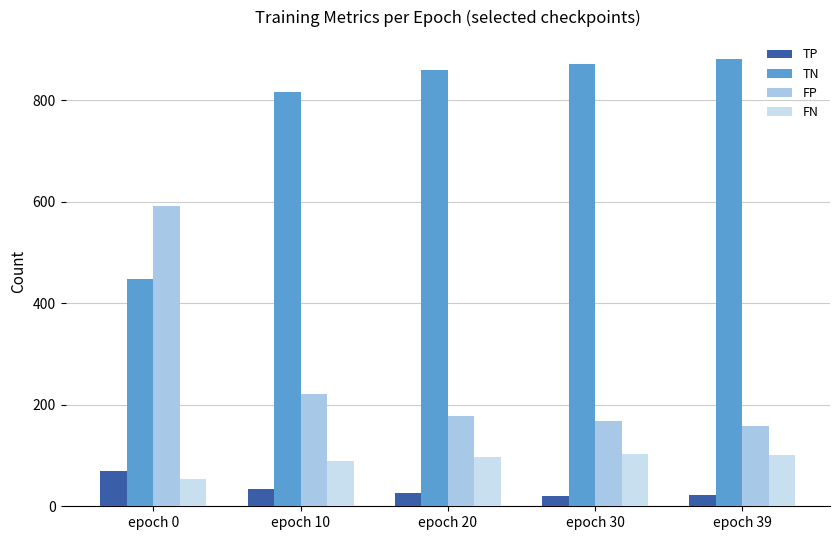

What is the spread (max minus min) of values at epoch 10?

781